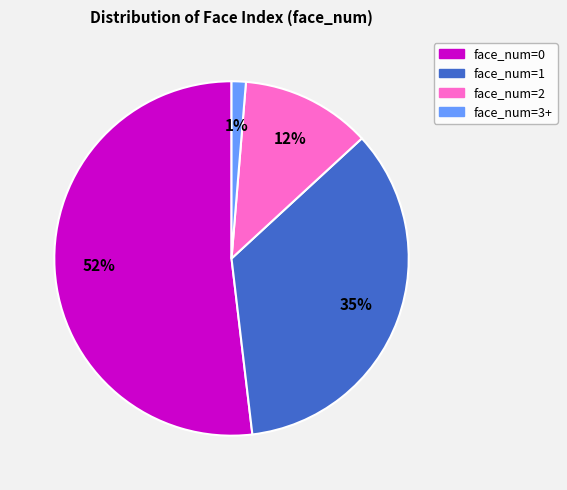

Is there any slice that represents more than half of the pie?

Yes